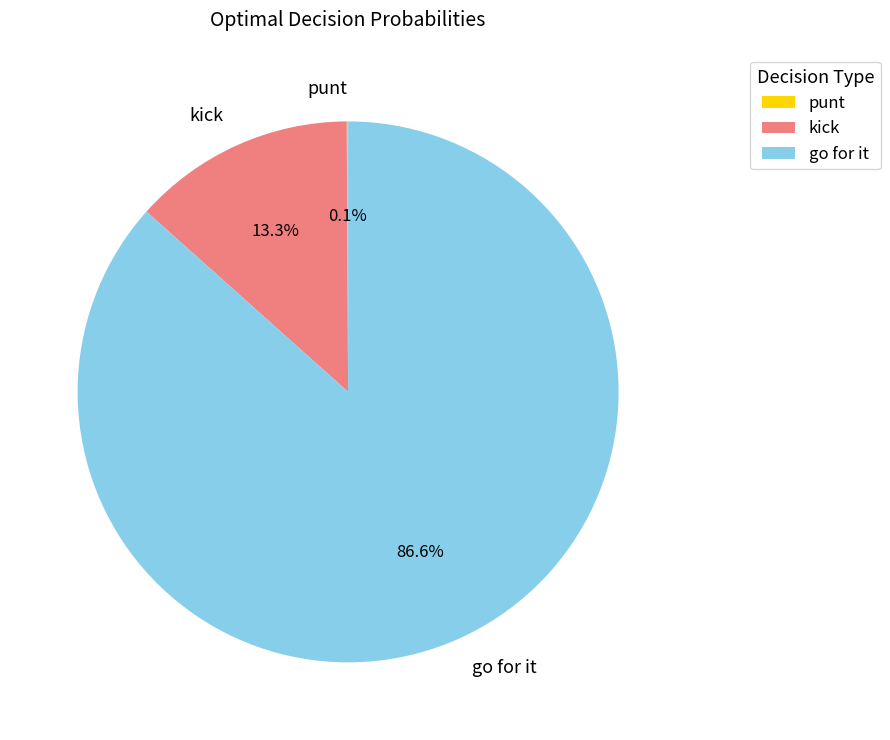

Do kick and go for it together represent more than half of the pie?

Yes